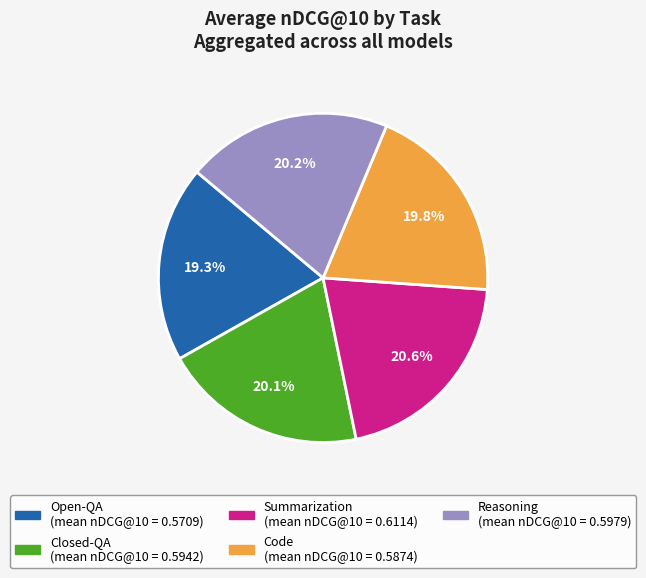

Combined, what portion of the pie is Closed-QA and Code?

39.8%